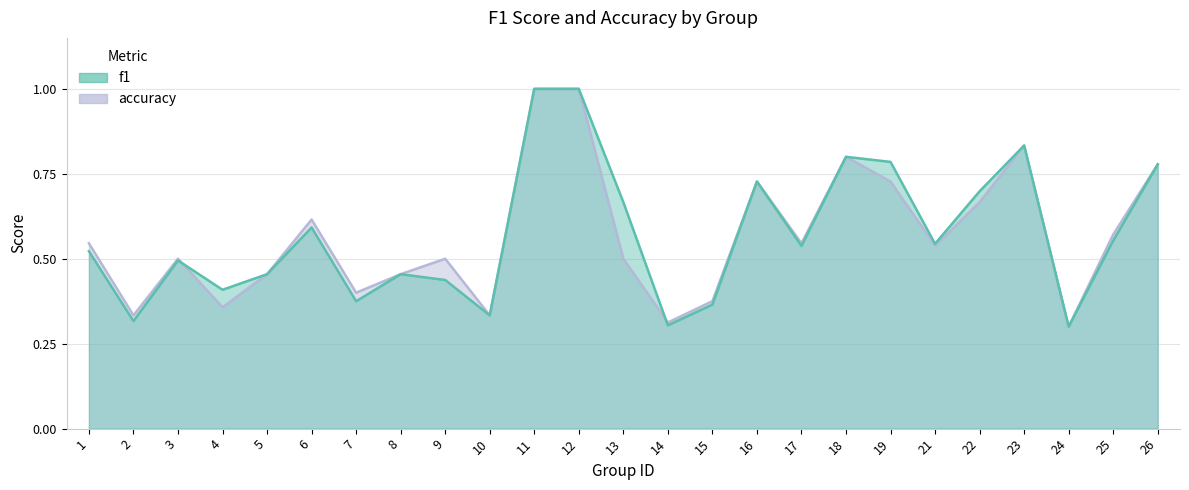

Which label corresponds to the largest value in the chart?

11